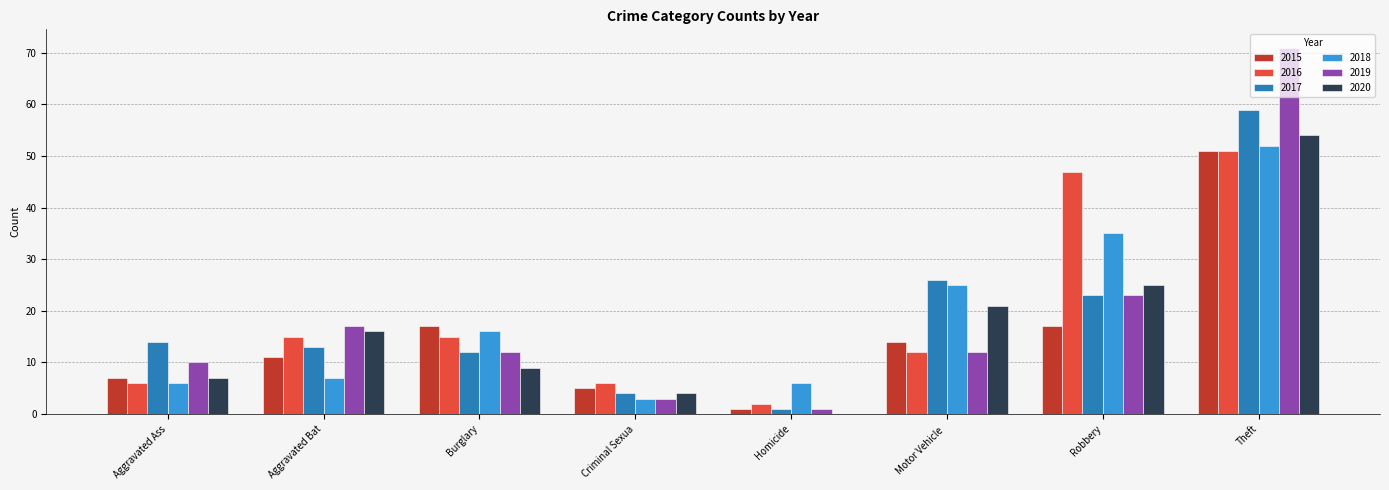

Between Burglary and Robbery, which series saw the biggest shift?

2016